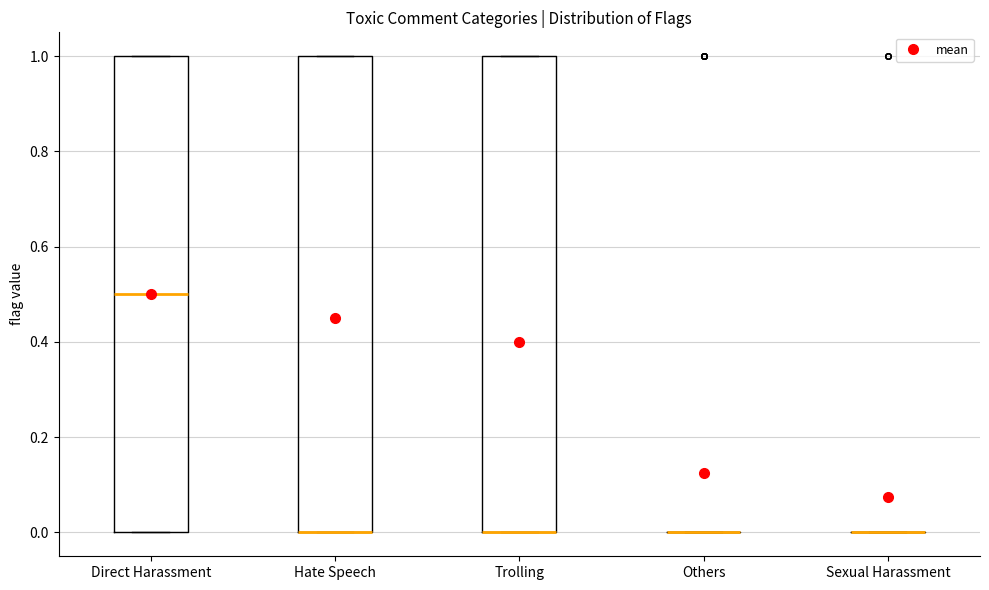

Reading left to right, read every box against the y-axis: the position of its median line, the range the box covers, and the ends of its whiskers. The values are not printed on the chart, so give them approximately, as read against the axis.

Direct Harassment: median 0.5, box 0.0 to 1.0, whiskers 0.0 to 1.0
Hate Speech: median 0.0 (drawn on the box's lower edge), box 0.0 to 1.0, whiskers 0.0 to 1.0
Trolling: median 0.0 (drawn on the box's lower edge), box 0.0 to 1.0, whiskers 0.0 to 1.0
Others: box collapsed to a line at 0.0, whiskers 0.0 to 0.0
Sexual Harassment: box collapsed to a line at 0.0, whiskers 0.0 to 0.0